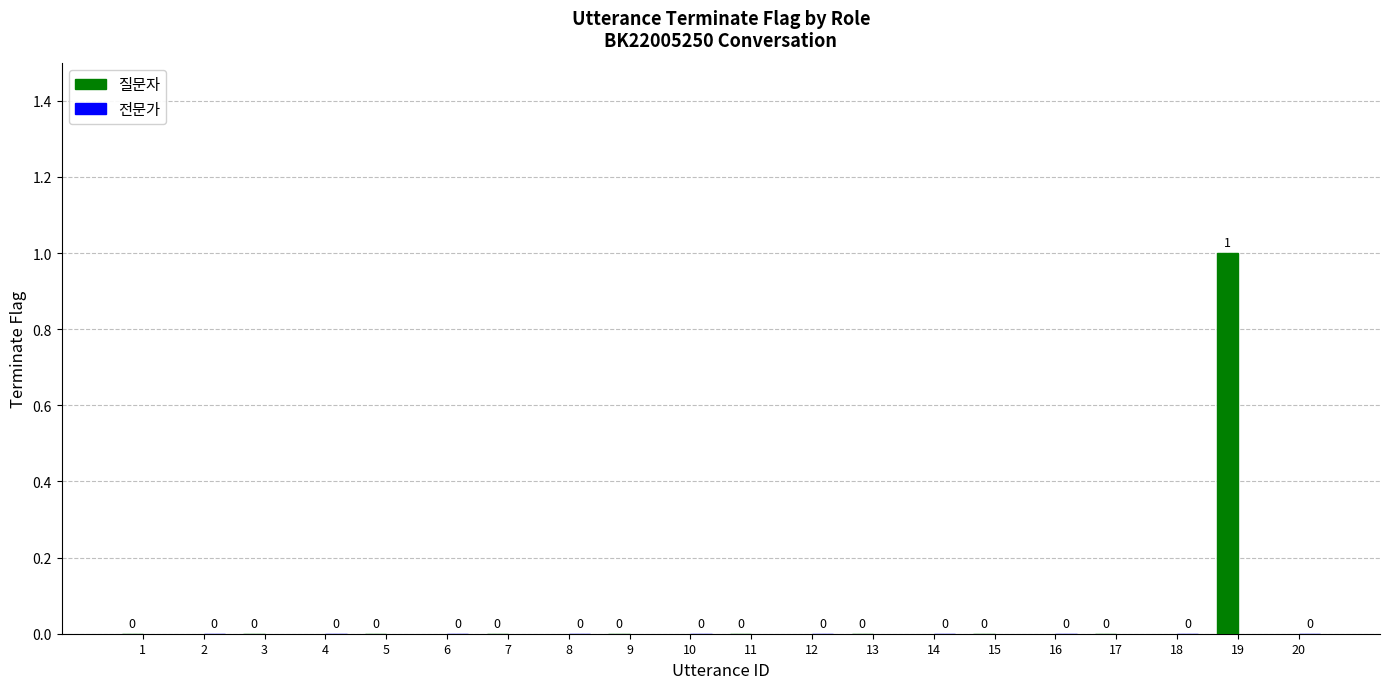

Are the bars horizontal?

No